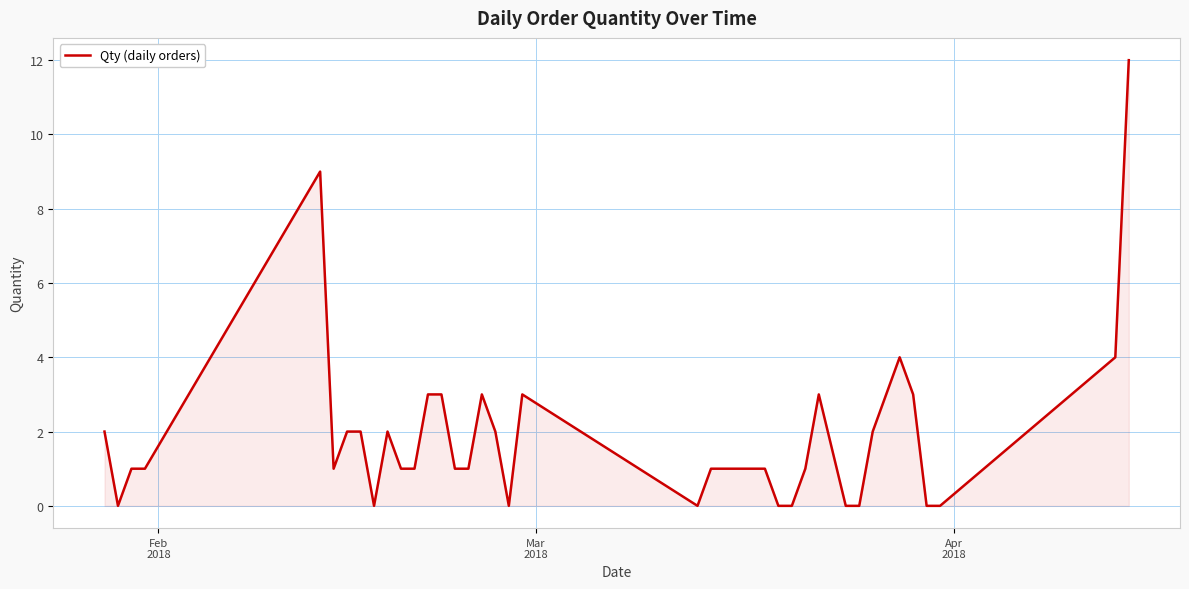

What is the maximum value shown in the chart?

12